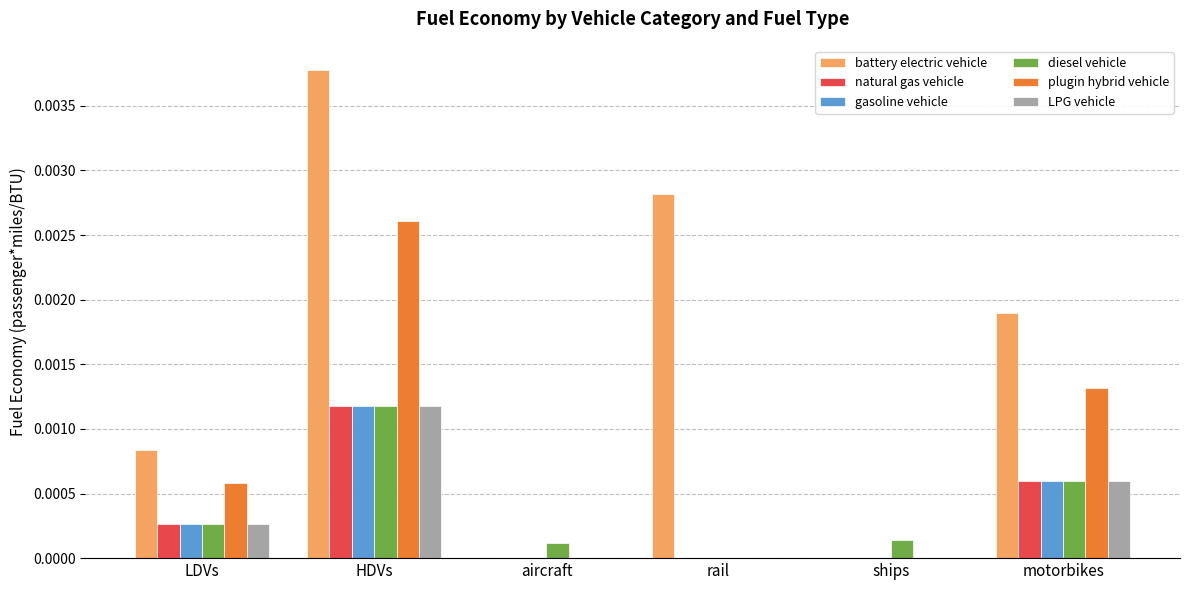

At which category does the chart reach its peak across all series?

HDVs